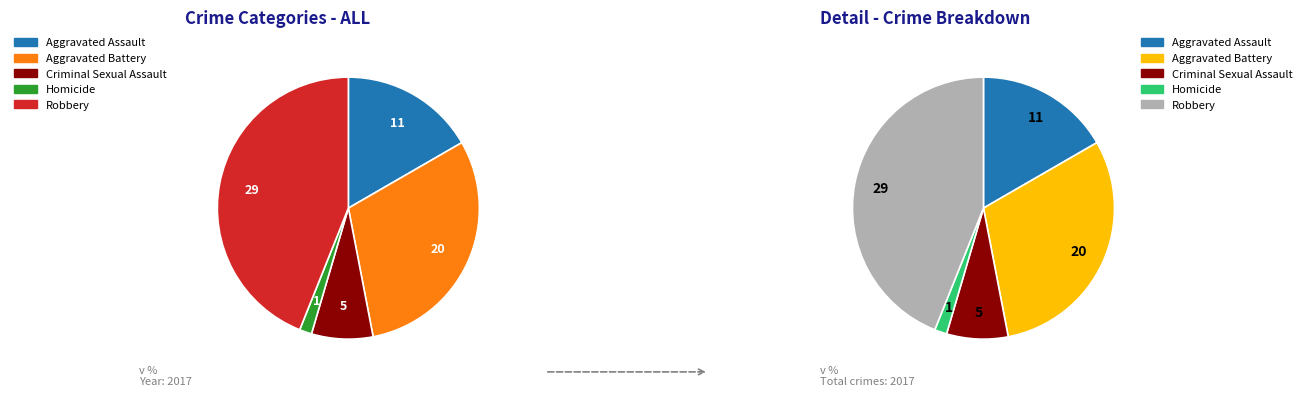

Is there any slice that represents more than half of the pie?

No